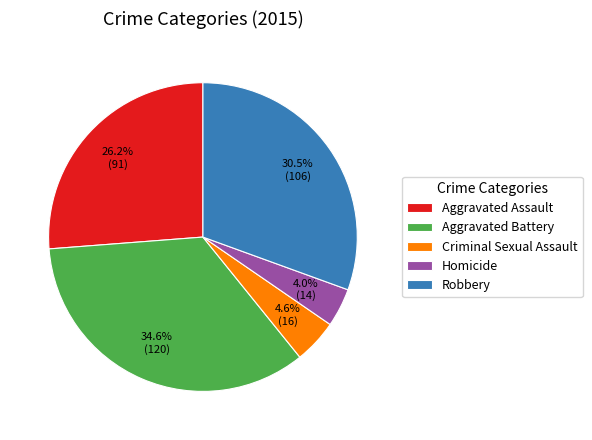

Count the number of slices in the pie.

5